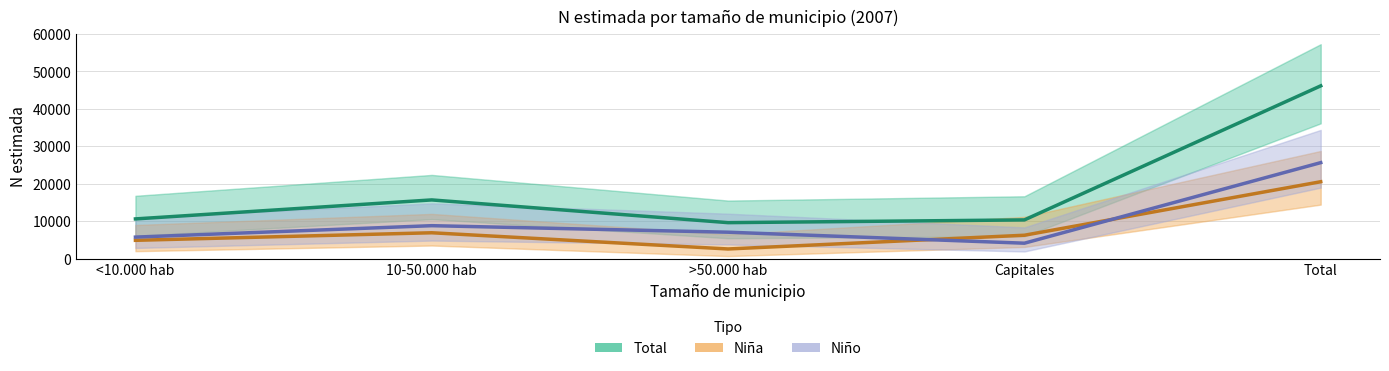

Where is Niña (N estimada) nearest to the value 11535?

10-50.000 hab